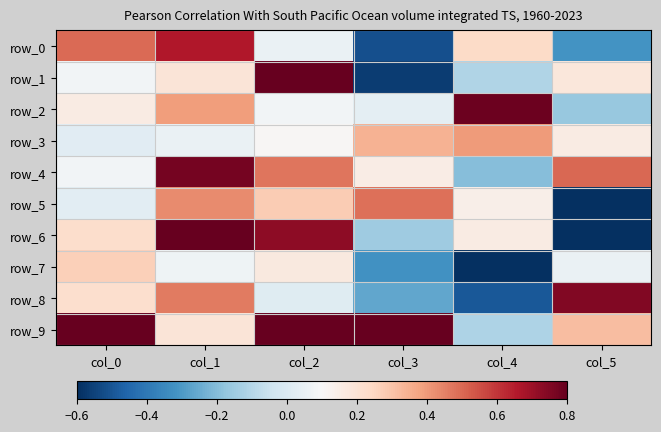

Which has a higher value, col_4 or col_1?

col_1